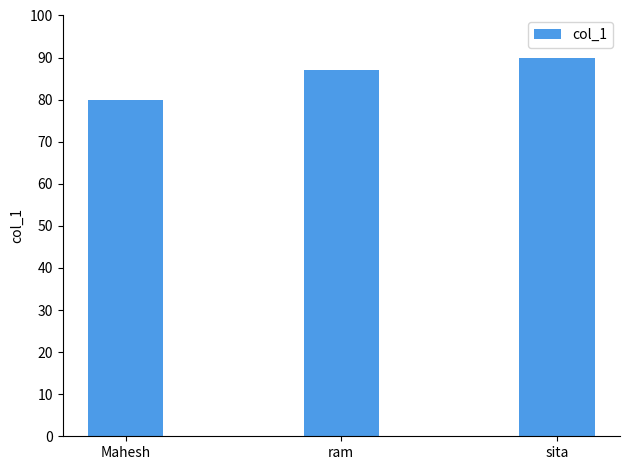

What is the value of the 3rd bar from the left?

90